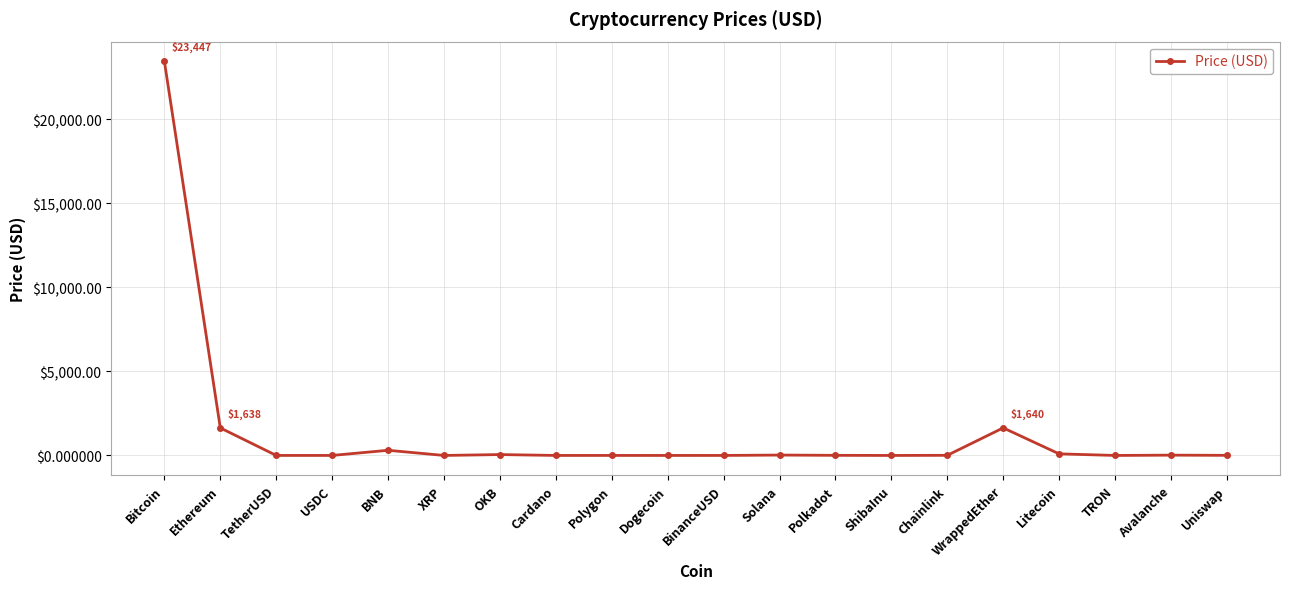

At which category does the data reach its first local peak?

BNB